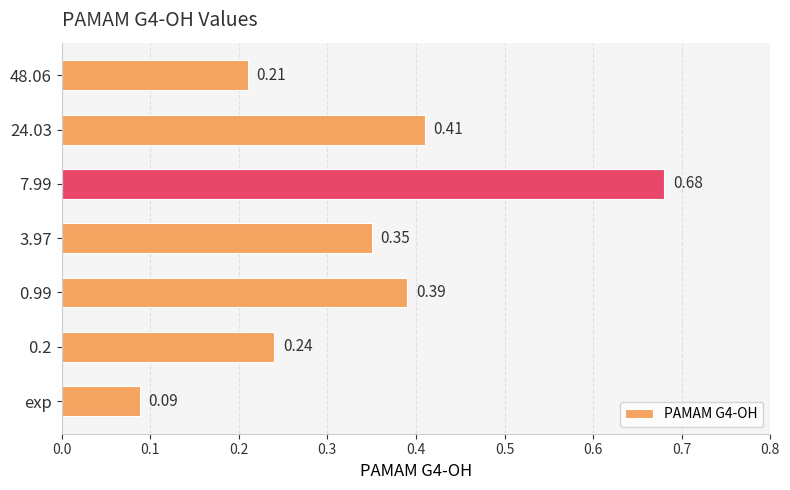

List the labels in order of value, largest first.

7.99, 24.03, 0.99, 3.97, 0.2, 48.06, exp